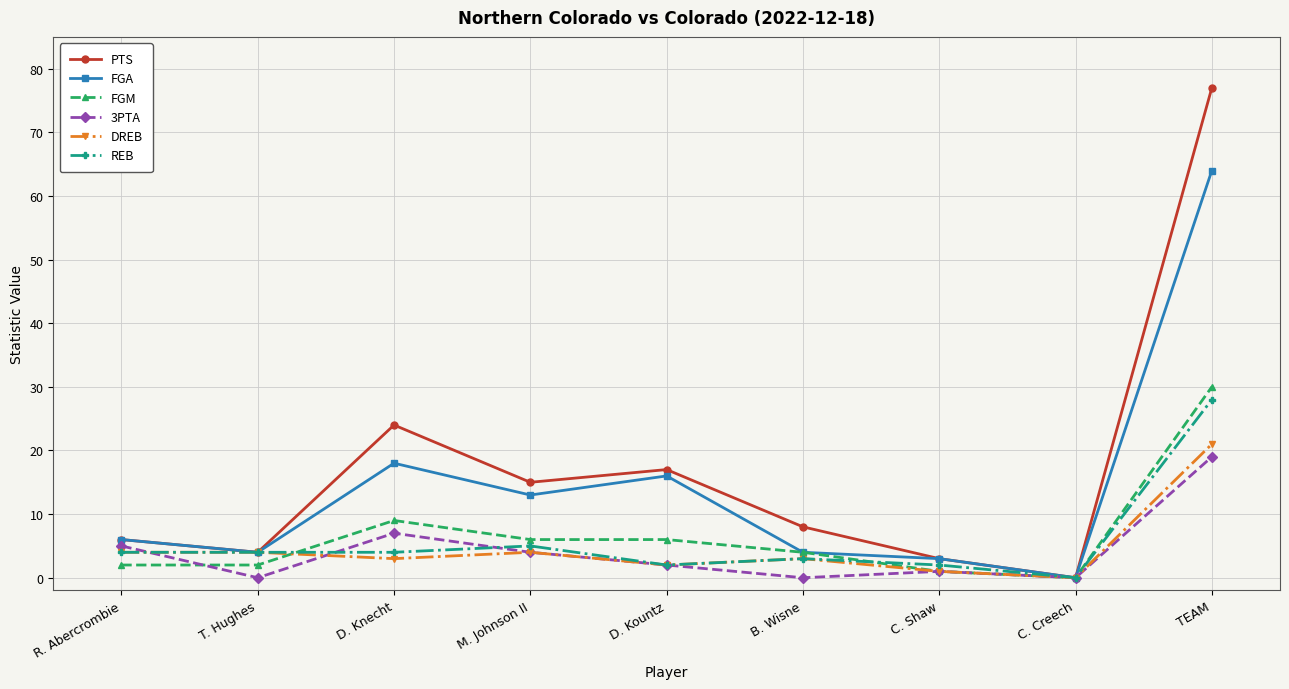

How many values in the PTS series are below 8?

4